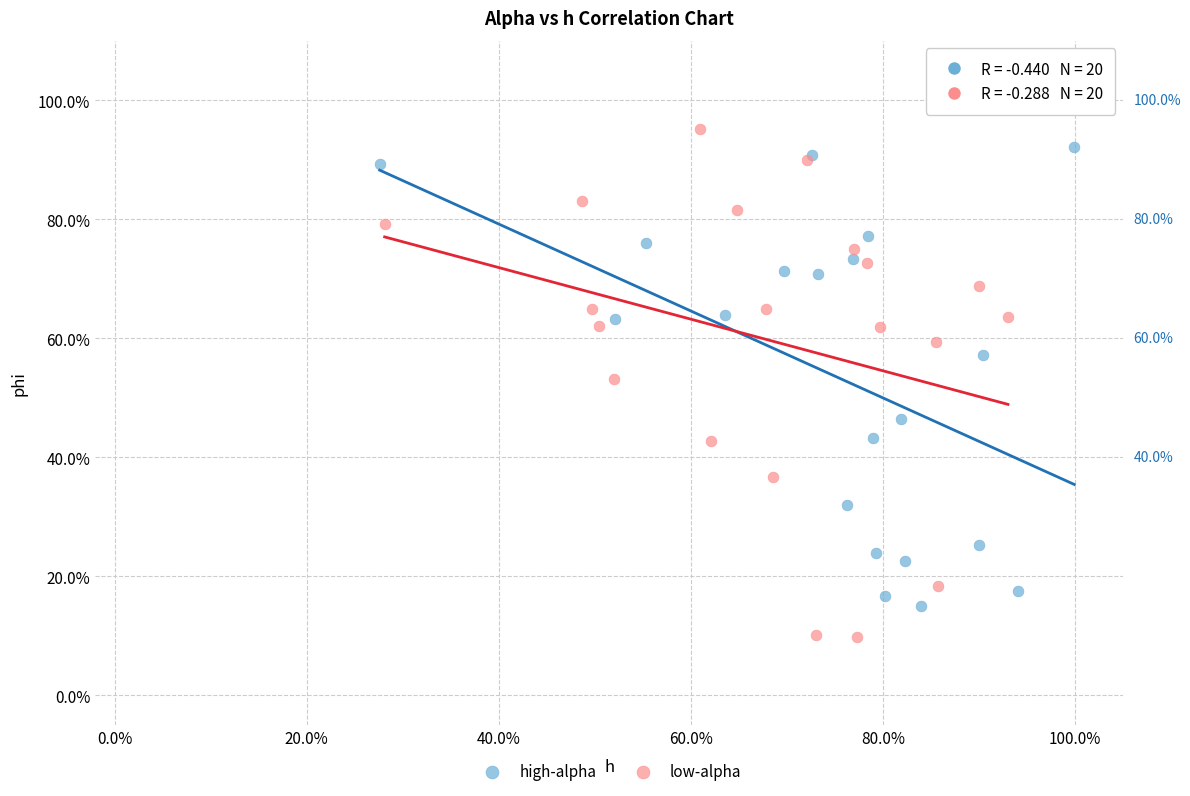

Which series contains the lowest Y value?

low-alpha